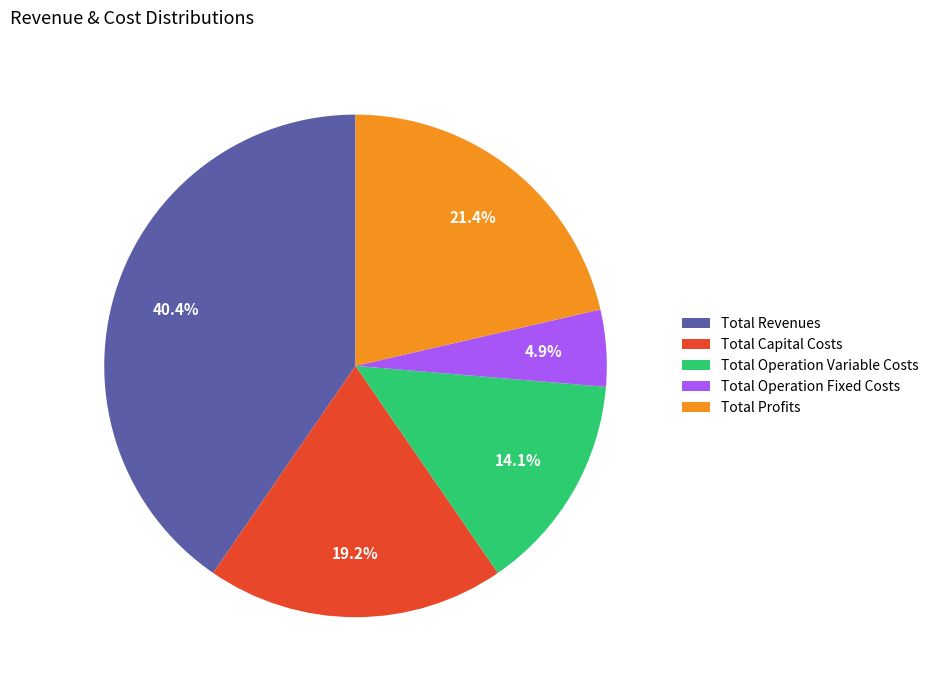

What percentage is the Total Profits slice, to the nearest percent?

21%